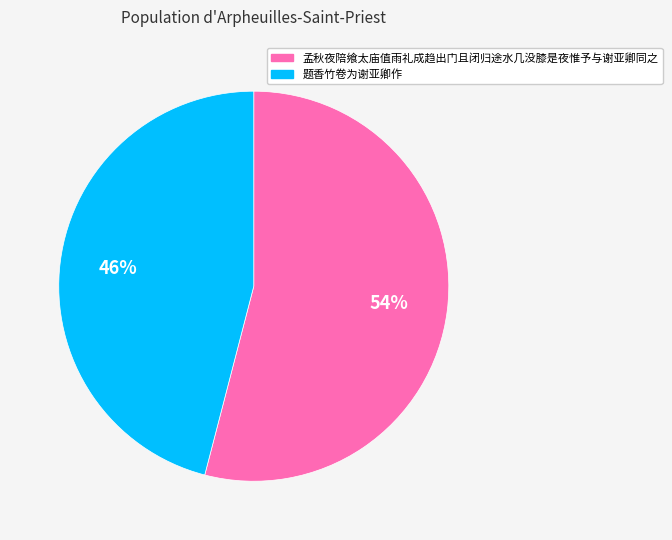

To the nearest percent, what is the combined percentage of 题香竹卷为谢亚卿作 and 孟秋夜陪飨太庙值雨礼成趋出门且闭归途水几没膝是夜惟予与谢亚卿同之?

100%